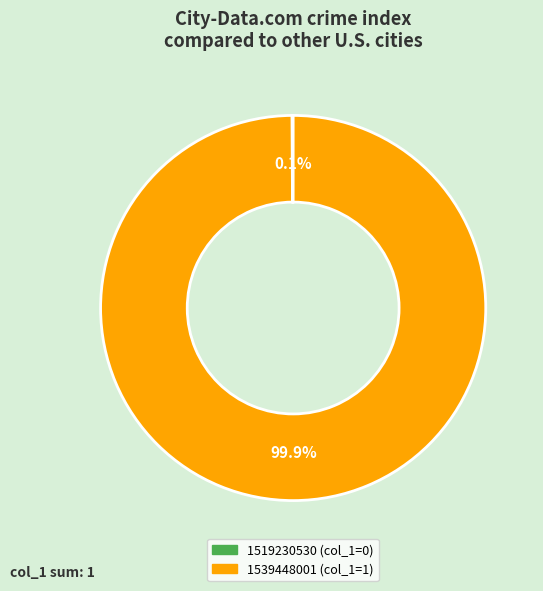

What is the largest slice in the pie chart?

1539448001